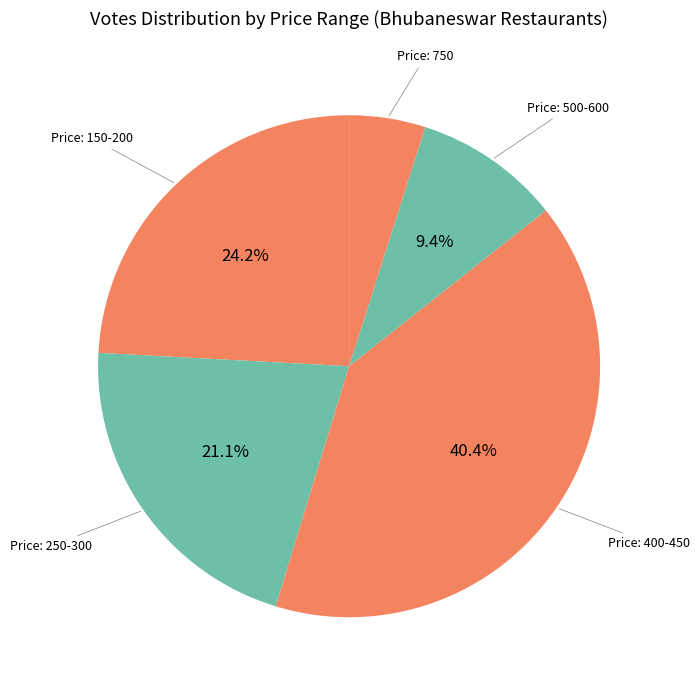

How many segments does this pie chart have?

5